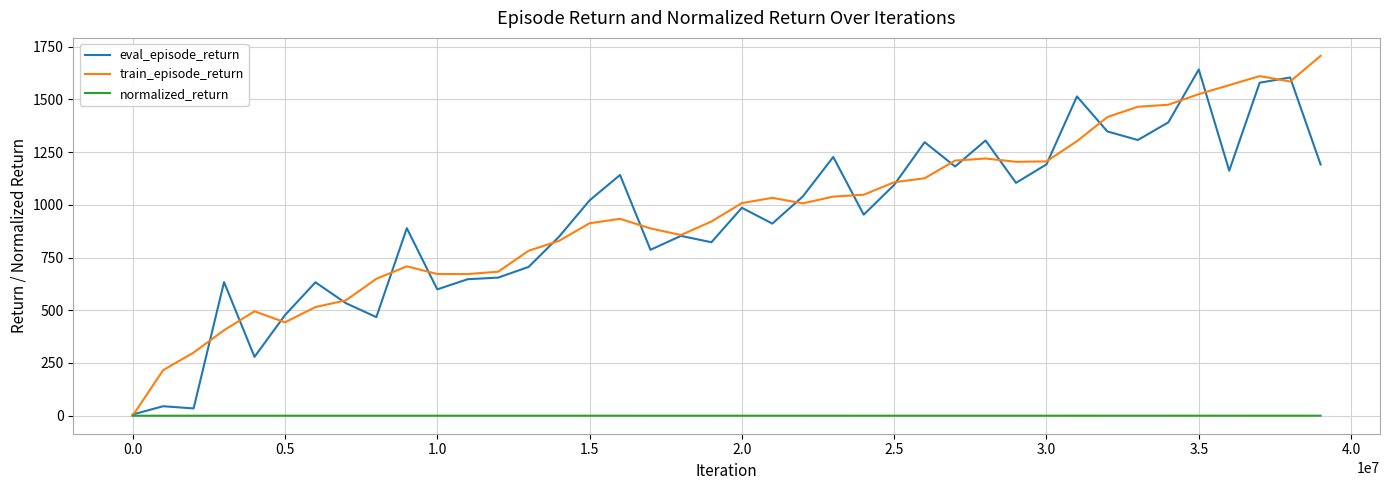

What is the highest value of the eval_episode_return series?

1641.7